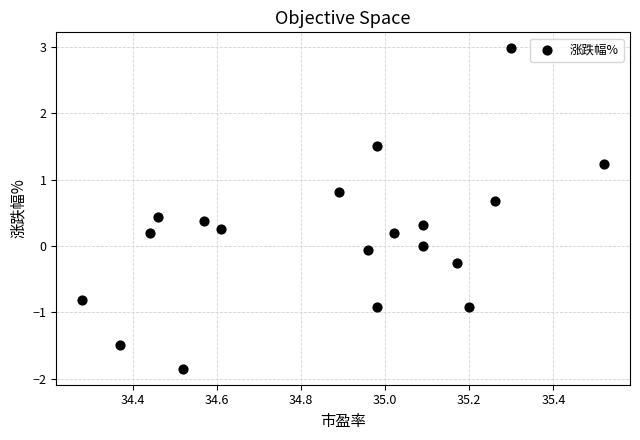

What is the range of X values (max minus min)?

1.2